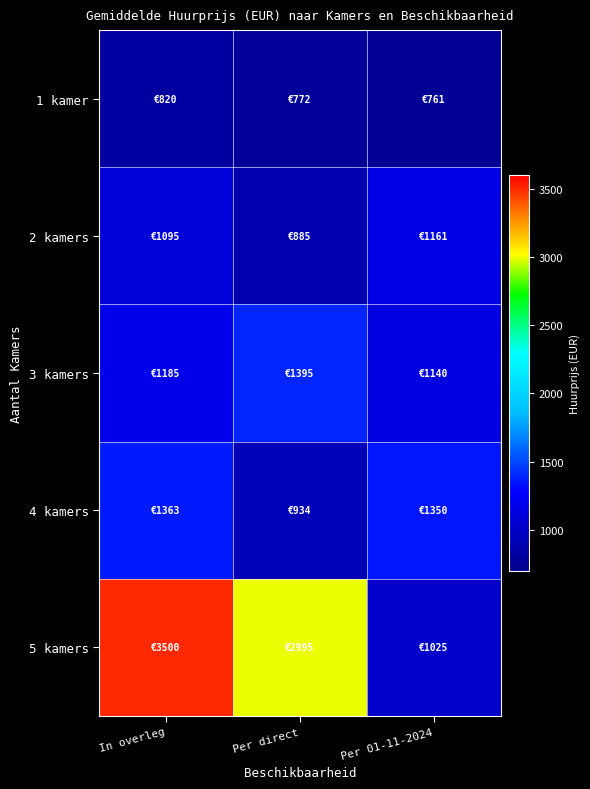

At how many categories does at least one series exceed 2830?

8